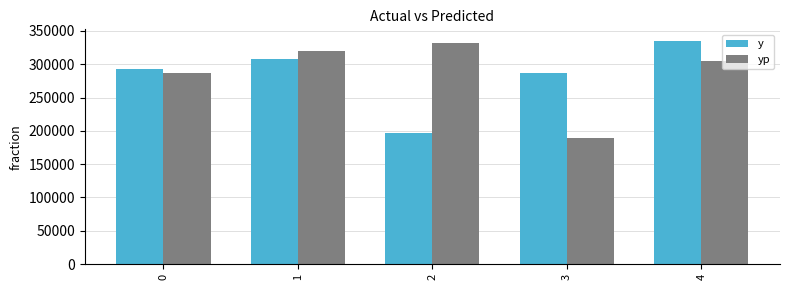

Reading left to right, list all the values displayed in this chart.

y: 292276.0	308180.0	197322.0	287171.0	335619.0
yp: 286779.1	320567.8	332177.2	189021.1	304467.9